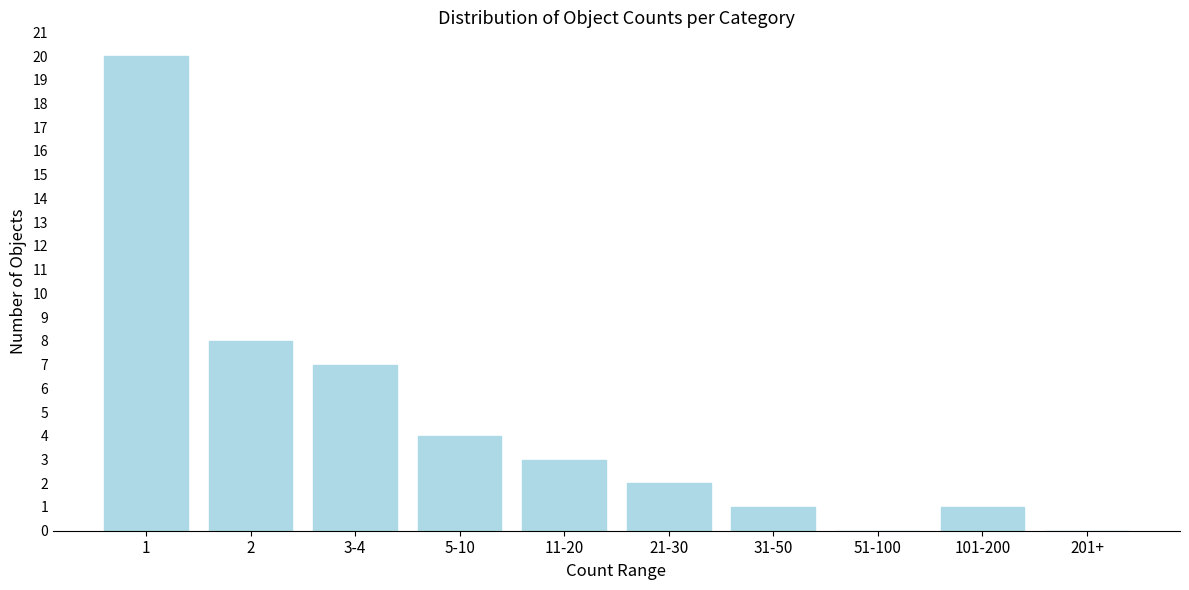

Reading right to left, transcribe all the data shown in this chart.

201+=0	101-200=1	51-100=0	31-50=1	21-30=2	11-20=3	5-10=4	3-4=7	2=8	1=20